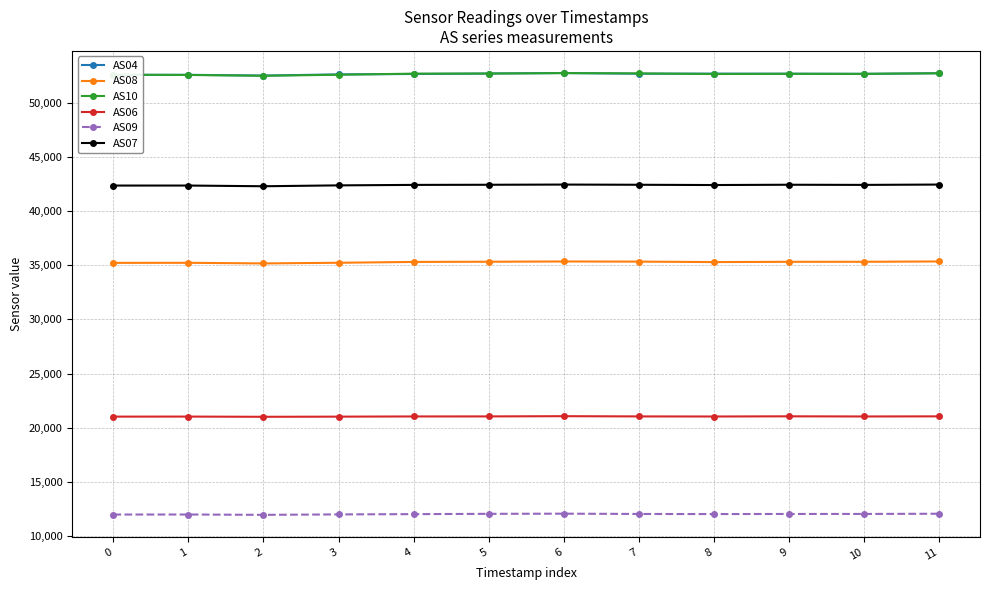

True or false: AS10 has more than 0 points higher than both neighbors.

True